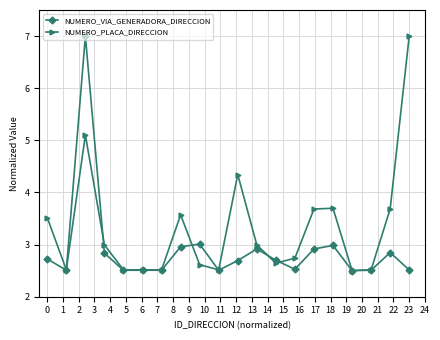

Which series has the largest total across all categories?

NUMERO_PLACA_DIRECCION